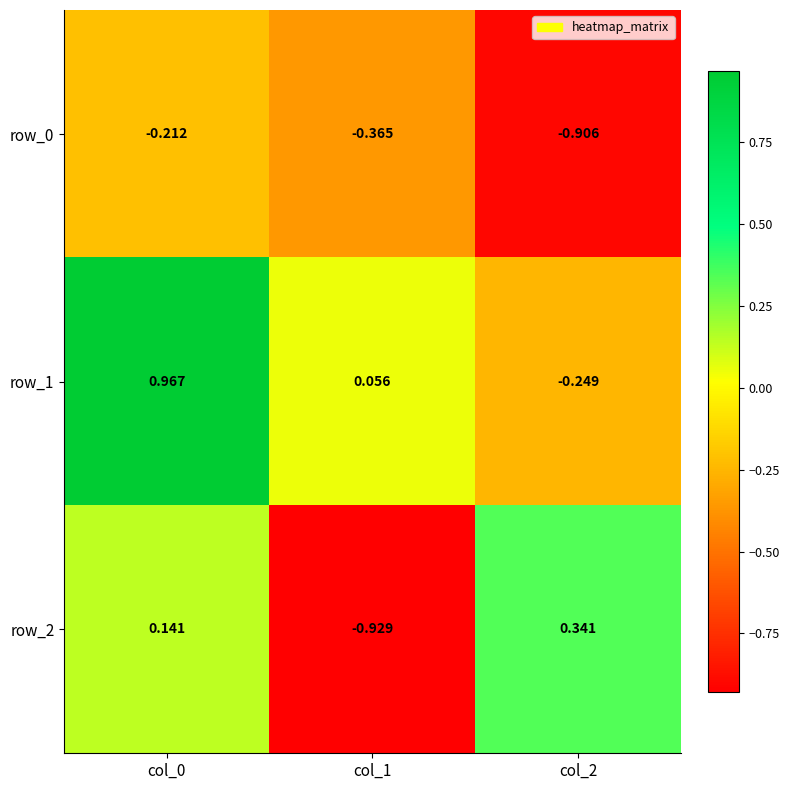

Is the value of row_1 at col_2 greater than the value of row_2 at col_0?

No